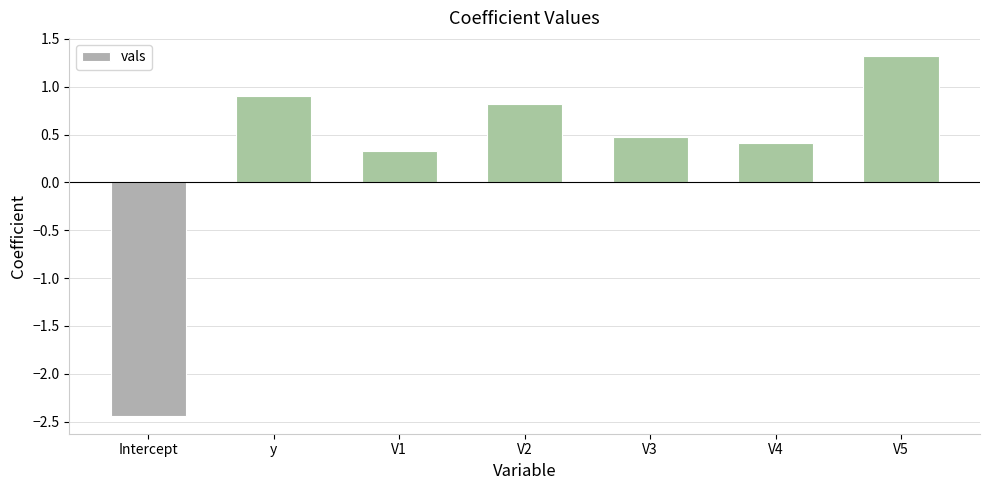

Which label corresponds to the largest value in the chart?

V5